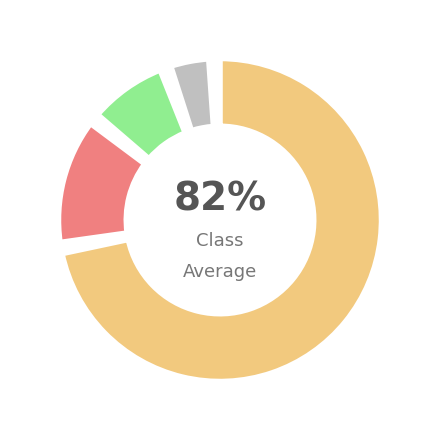

What is the smallest slice in the pie chart?

Room always clean